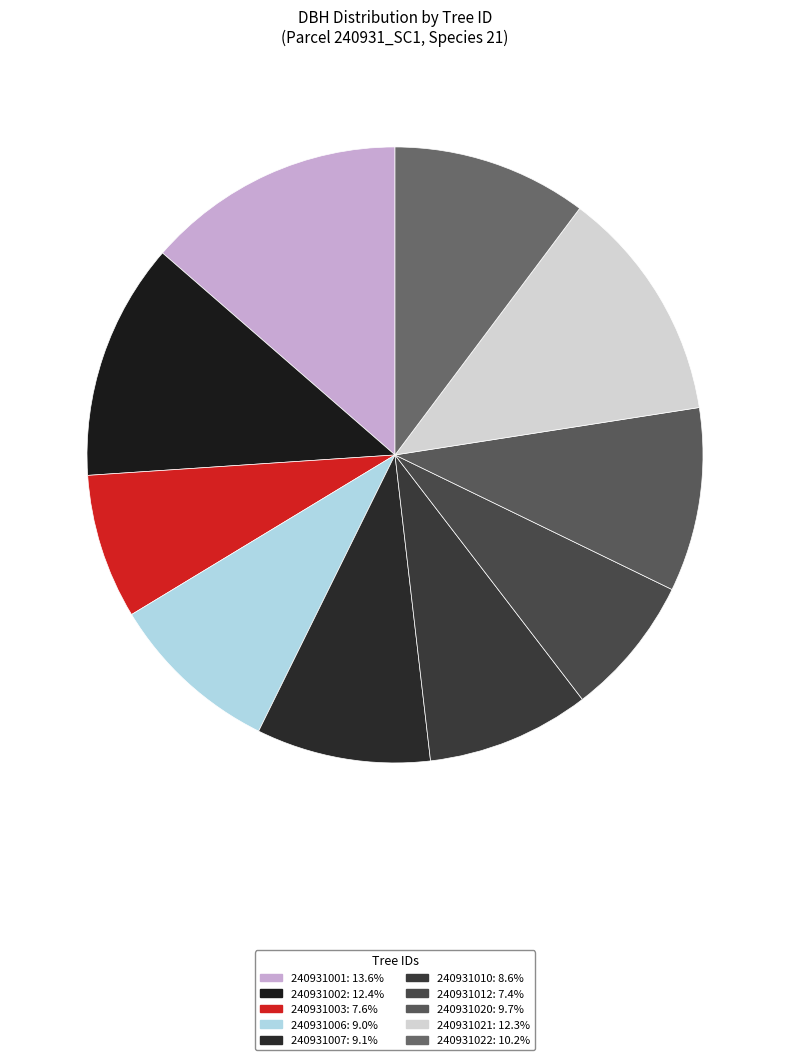

What is the change in value from 240931007 to 240931020?

+0.9